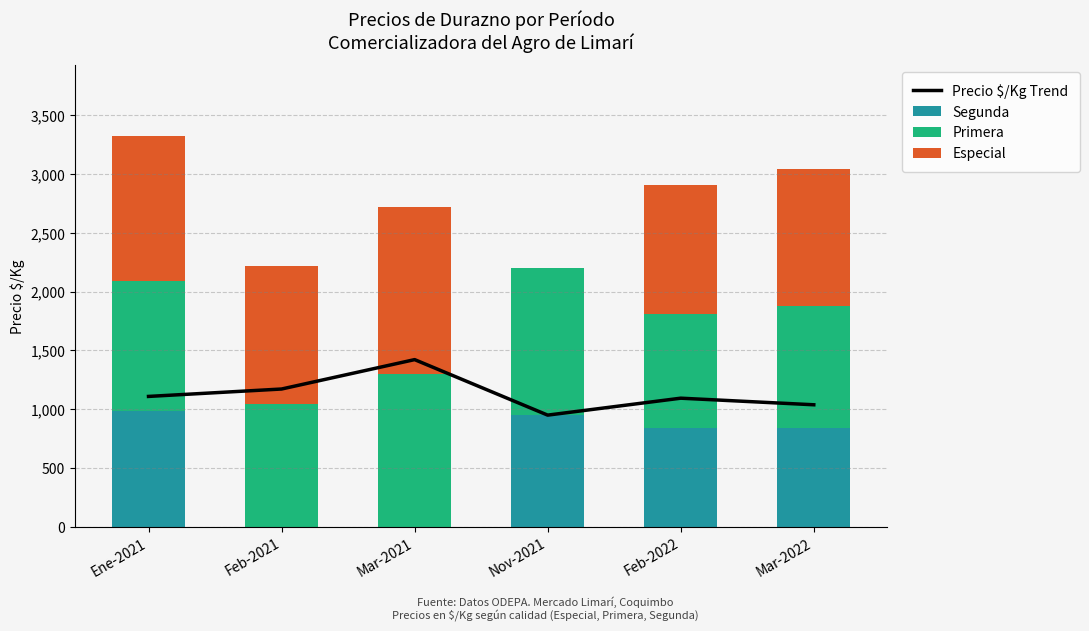

At how many categories does at least one series exceed 624?

6